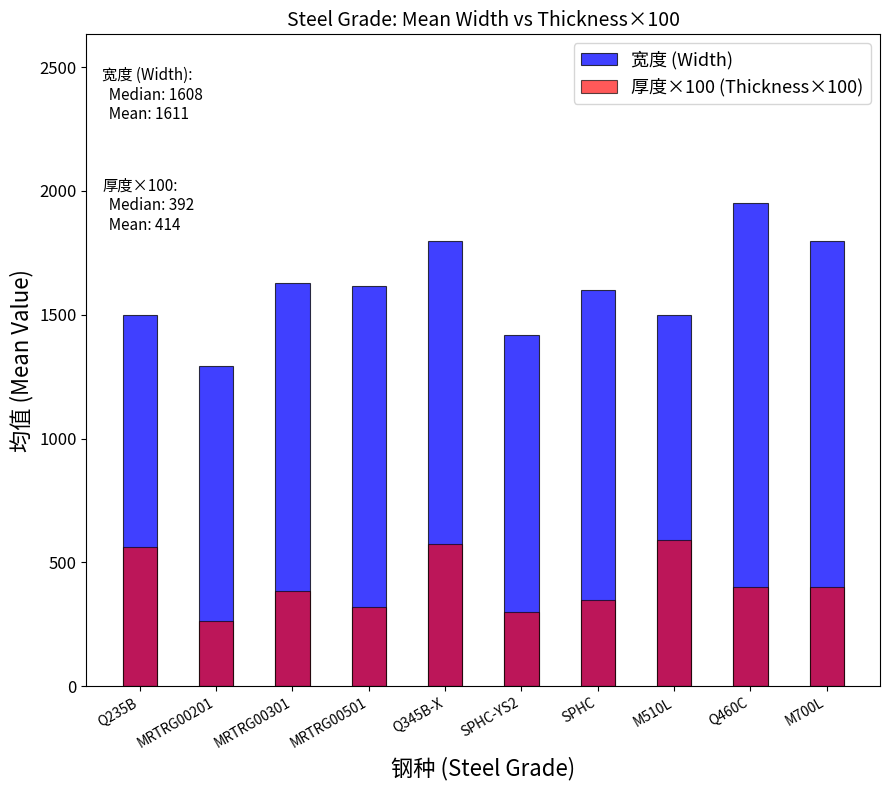

What is the label of the 1st bar from the left?

Q235B